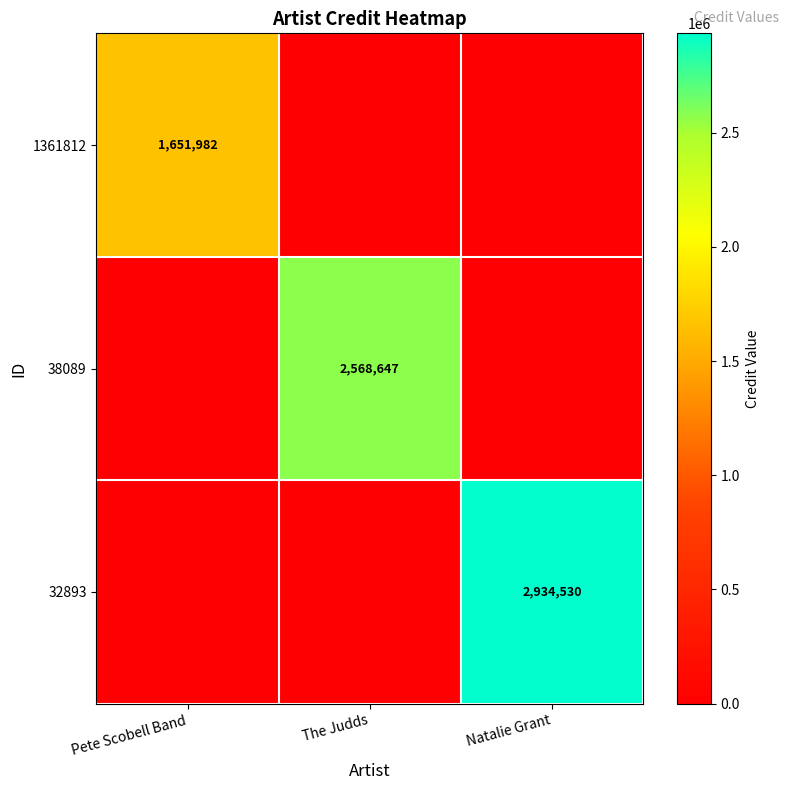

The 38089 series shows 2568647 at The Judds. True or false?

True